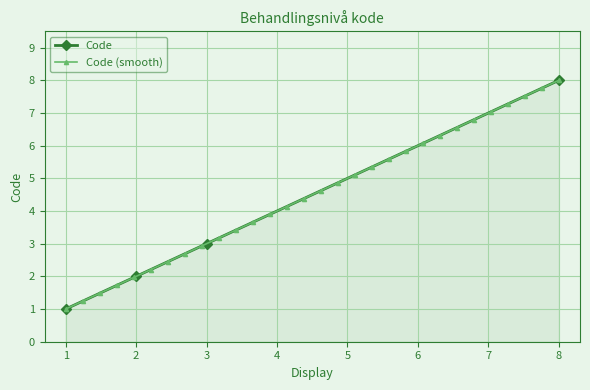

True or false: there are more than 0 points higher than both neighbors.

False